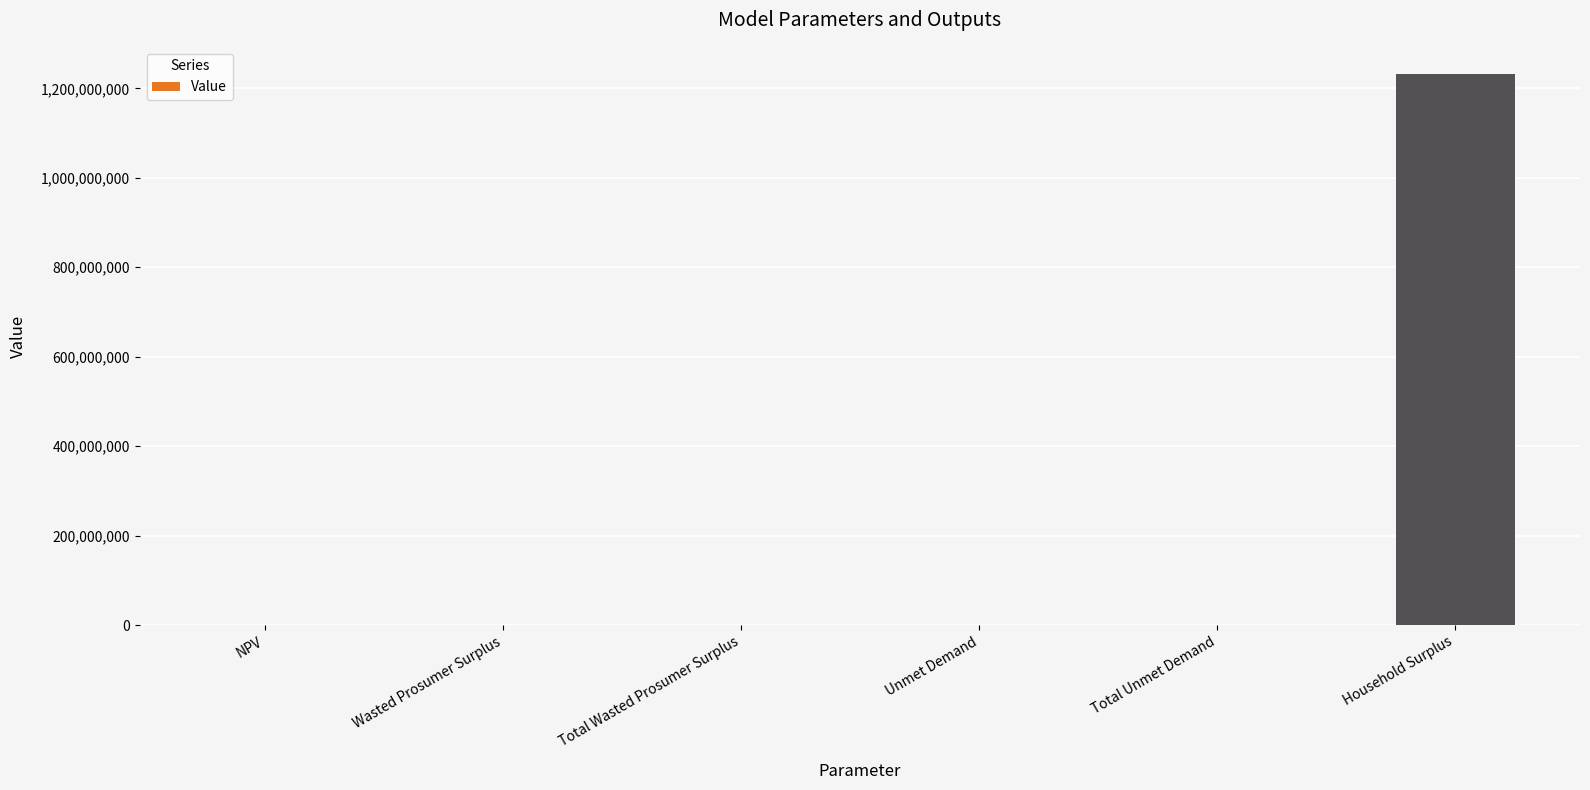

Between Household Surplus and Unmet Demand, which is larger?

Household Surplus